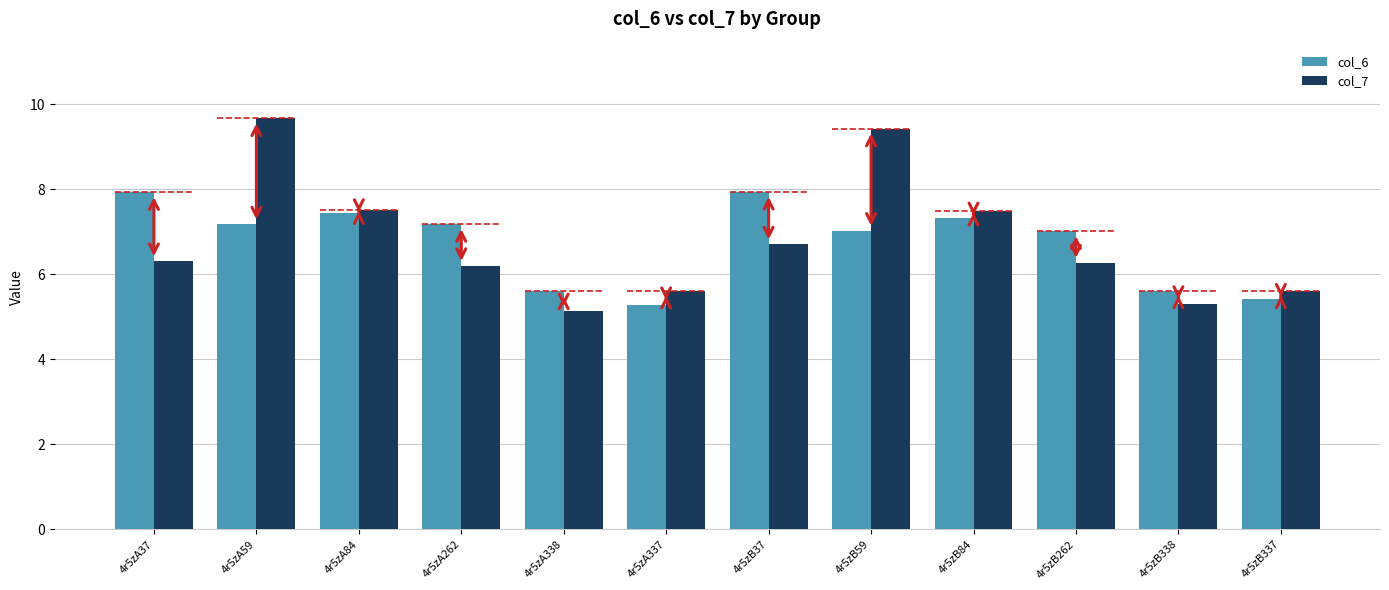

List the series in order of their peak value, lowest first.

col_6, col_7